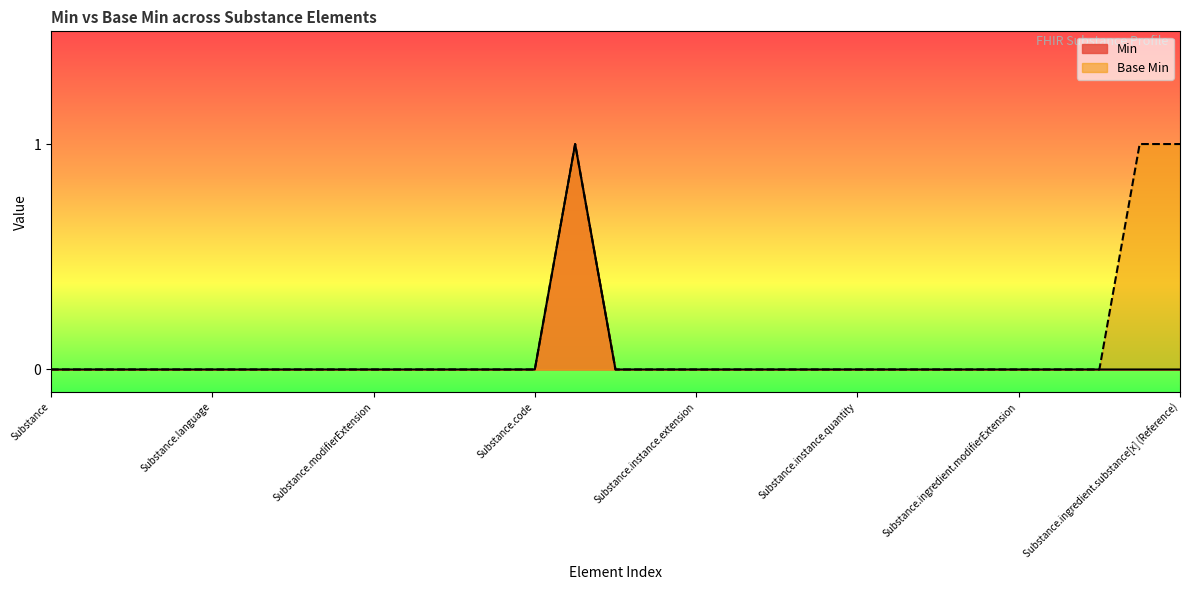

What is the label of the 12th point from the right?

Substance.instance.modifierExtension